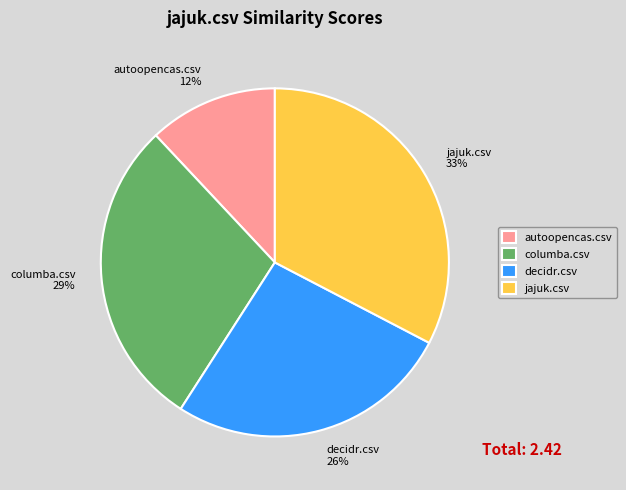

To the nearest percent, what portion does columba.csv represent?

29%